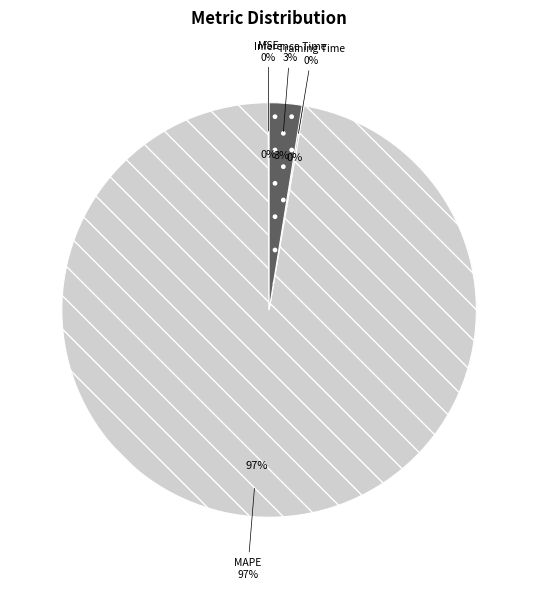

True or false: MSE accounts for 9% of the total.

False